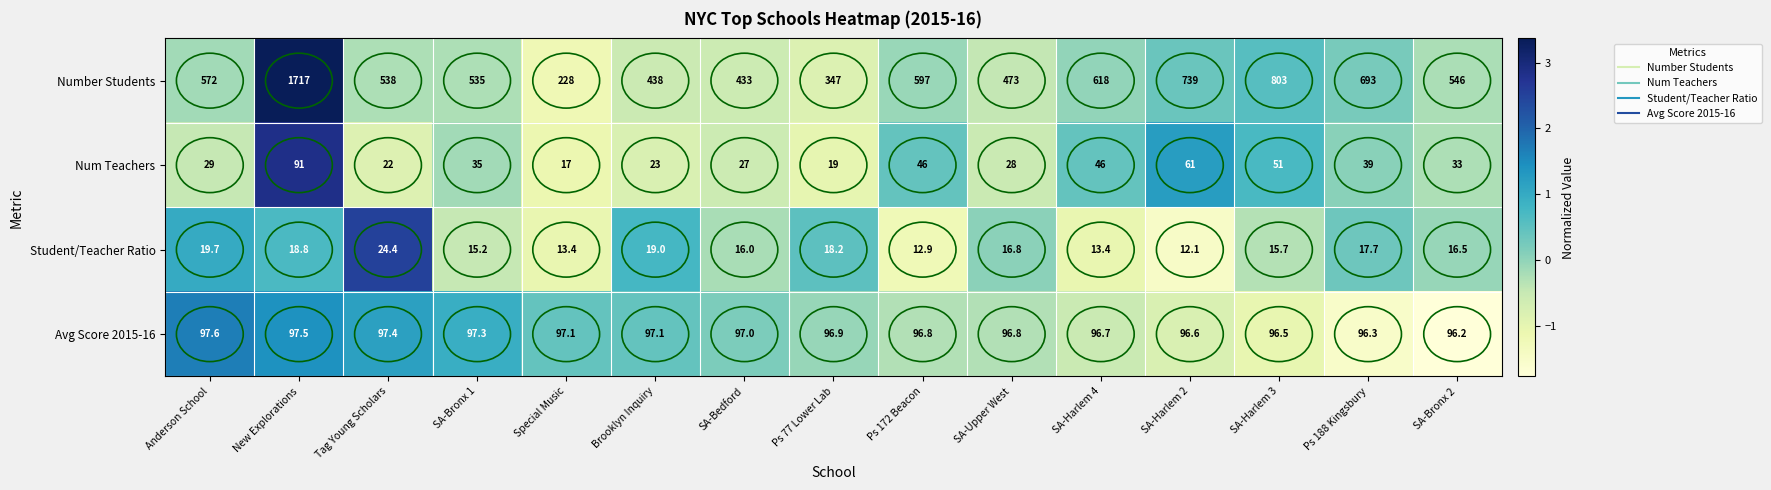

What is the difference between the highest and lowest values at Tag Young Scholars?

516.0